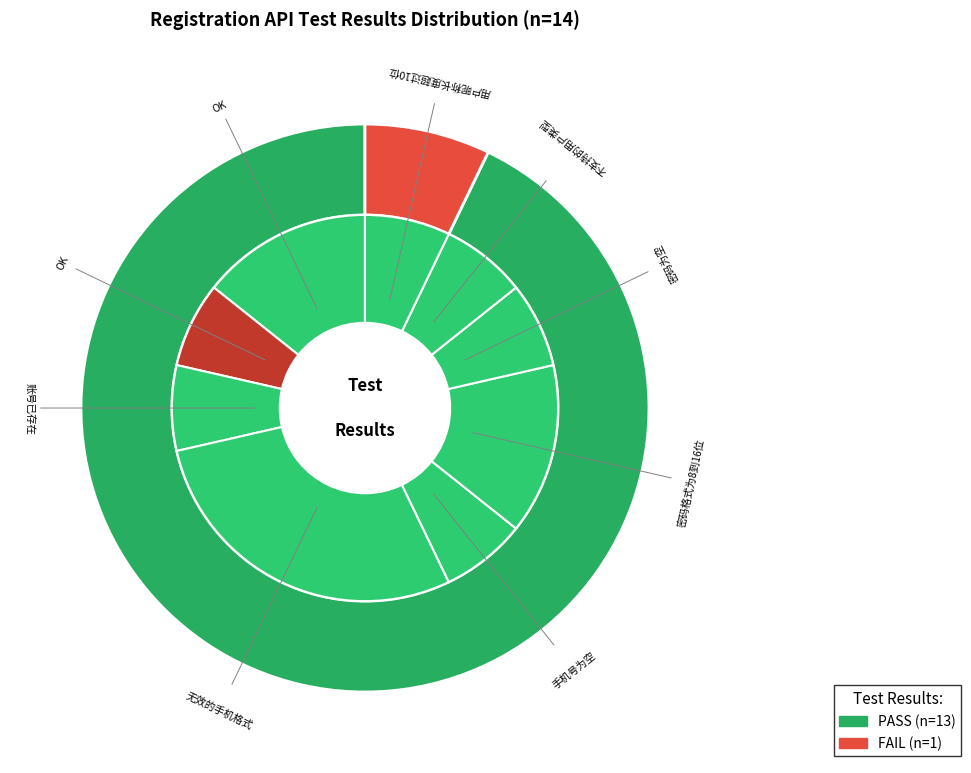

To the nearest percent, what percentage of the pie is PASS?

93%